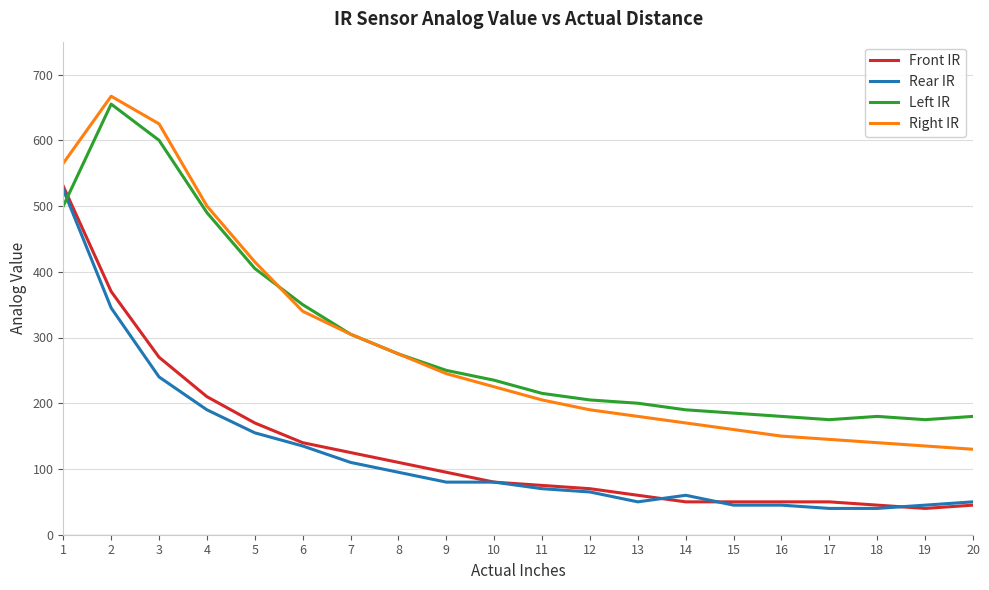

Which series has the widest spread of values?

Right IR